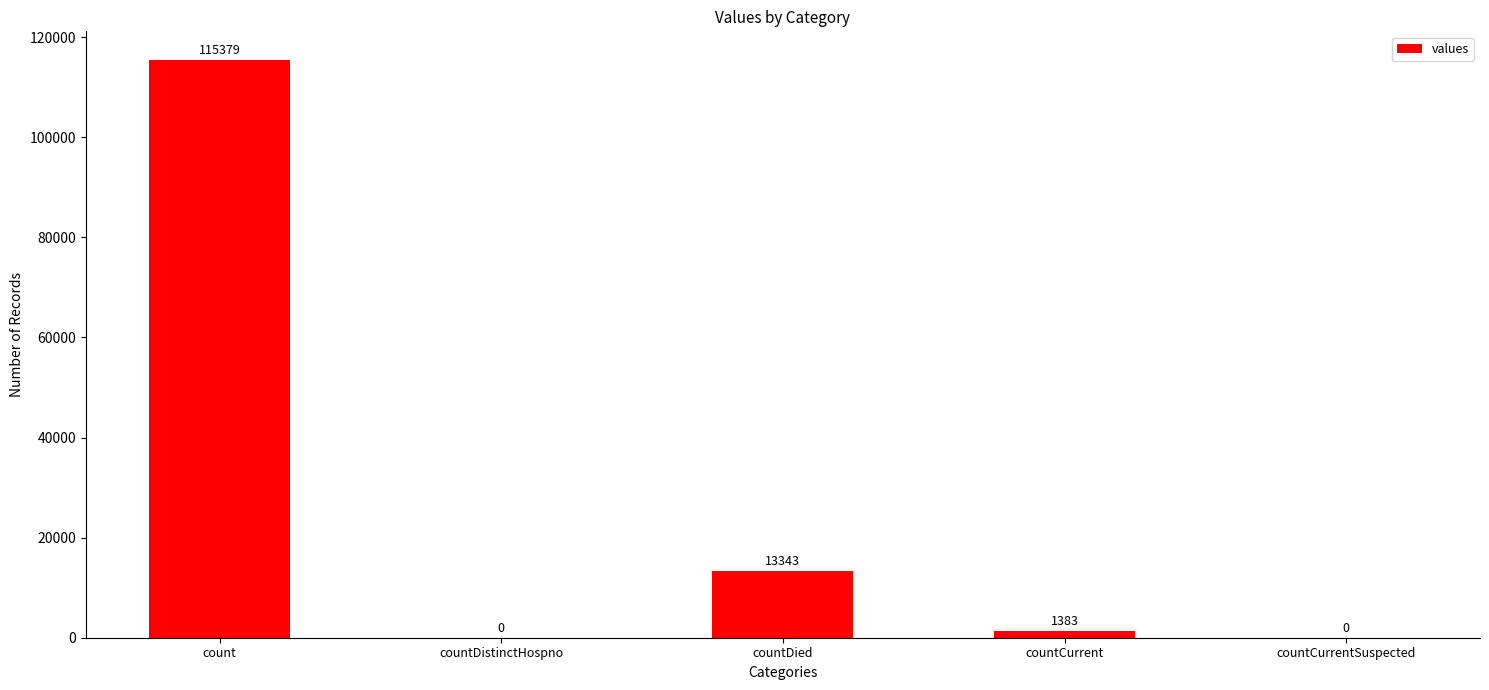

Reading right to left, what are all the values shown in this chart?

0	1383	13343	0	115379